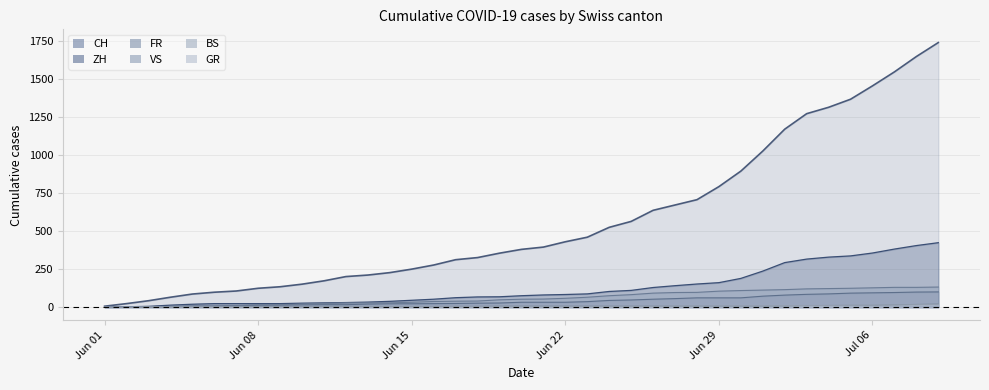

Which series has the largest total across all categories?

CH